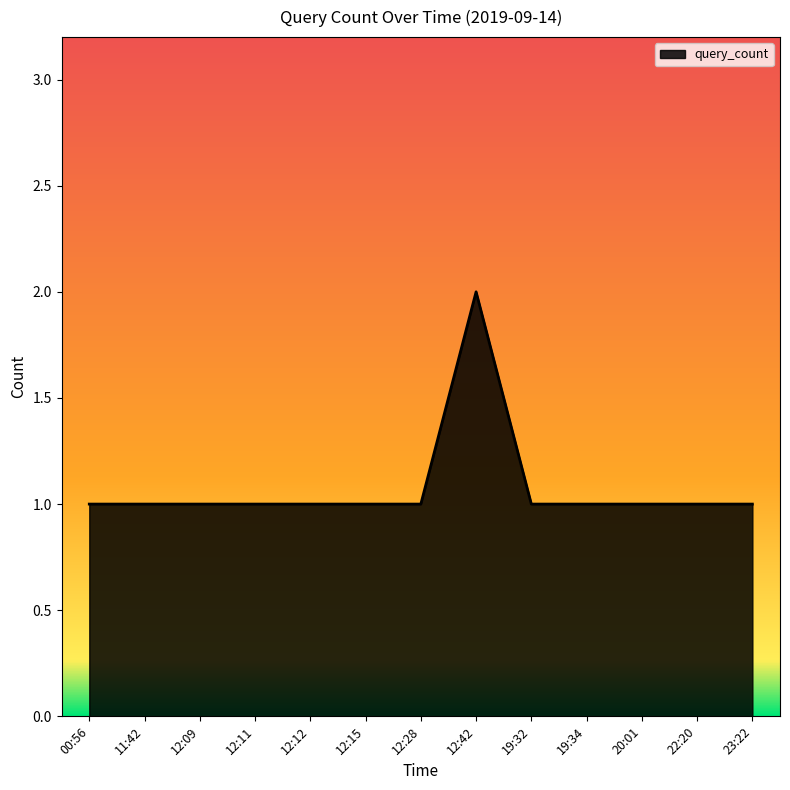

Approximately how many times larger is the value at 20:01 compared to 12:09?

1.0